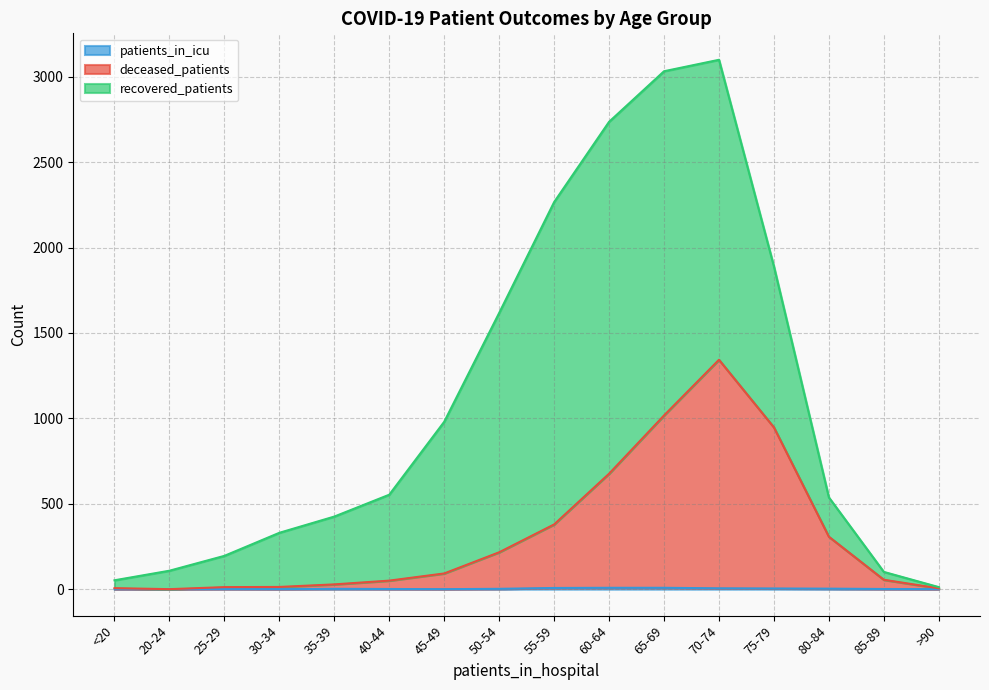

At which label is patients_in_icu closest to 4?

75-79